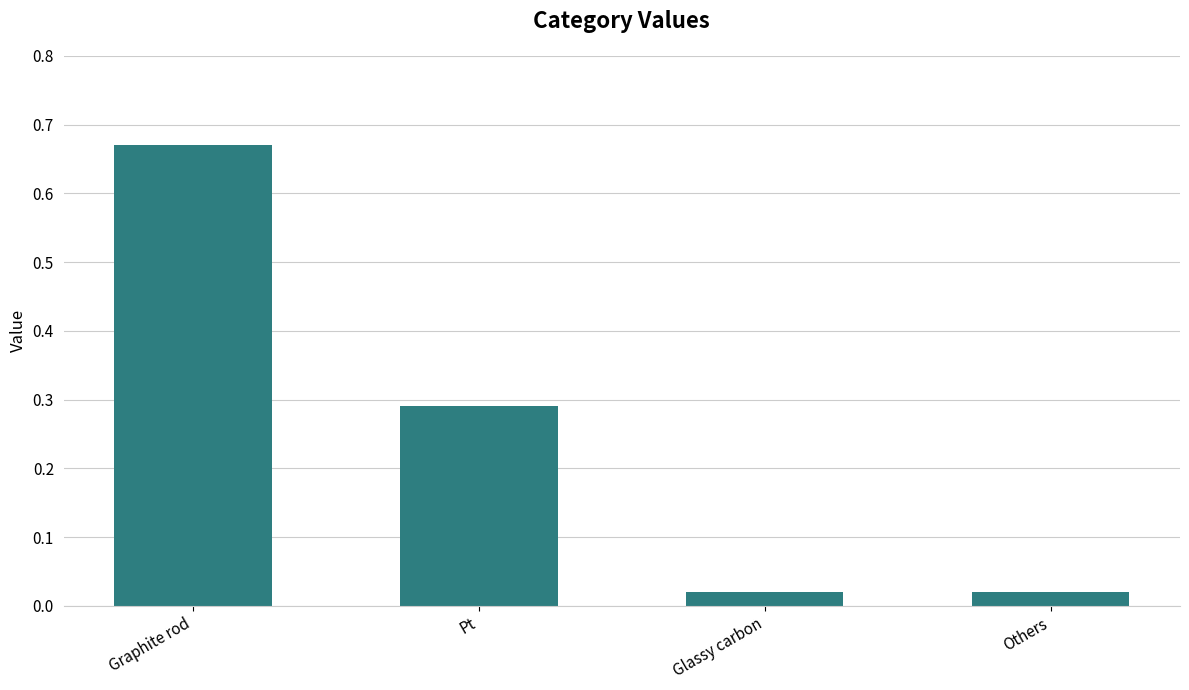

How many categories are shown in the chart?

4